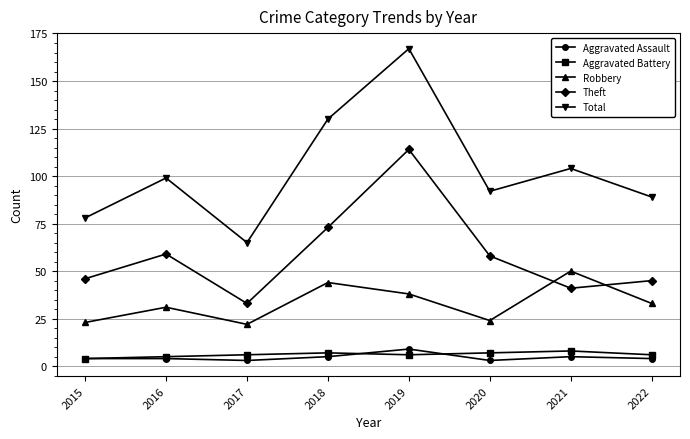

True or false: Robbery and Aggravated Battery cross at least once.

False